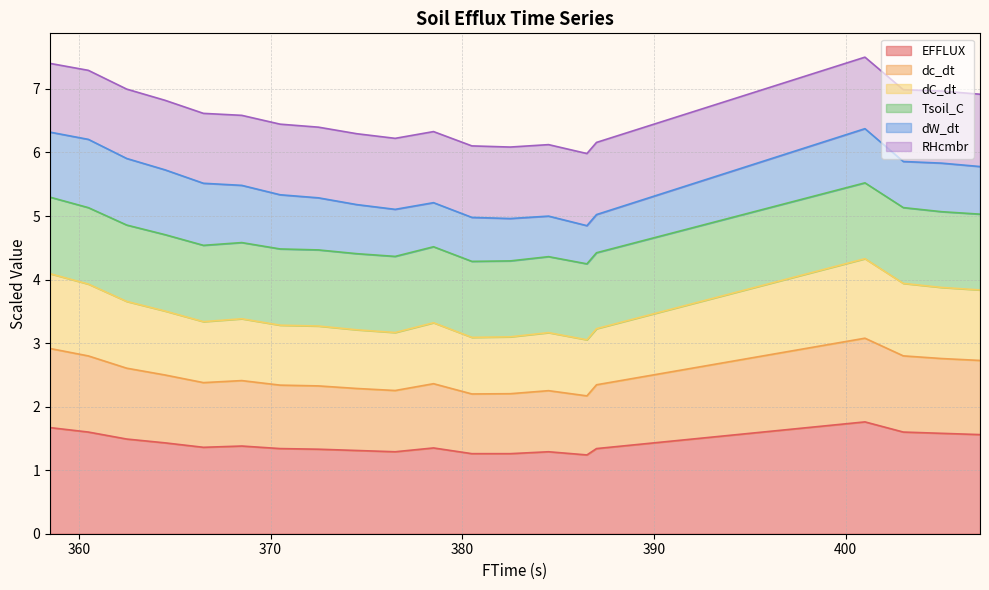

What is the minimum value for EFFLUX?

1.2